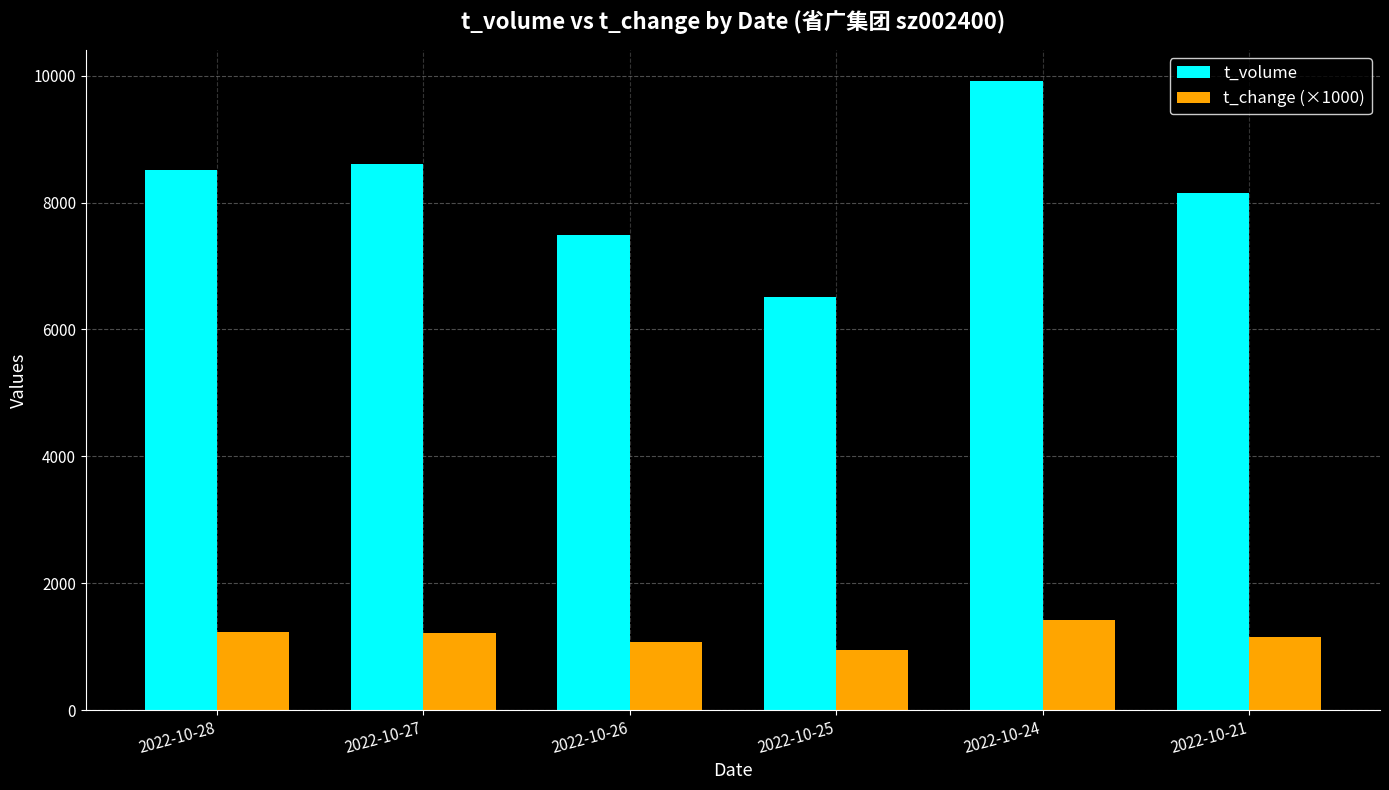

At how many categories does at least one series exceed 8911?

1